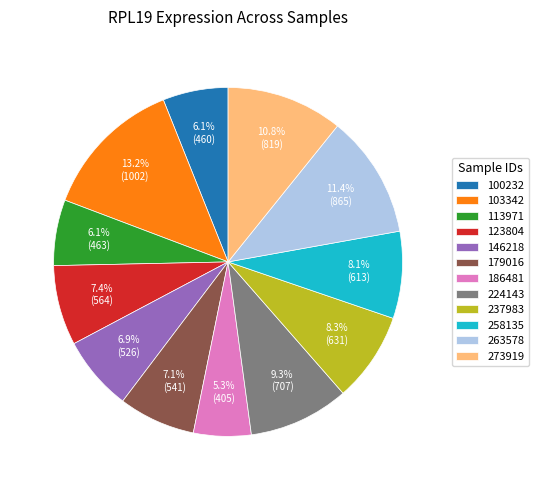

True or false: 273919 accounts for 4% of the total.

False